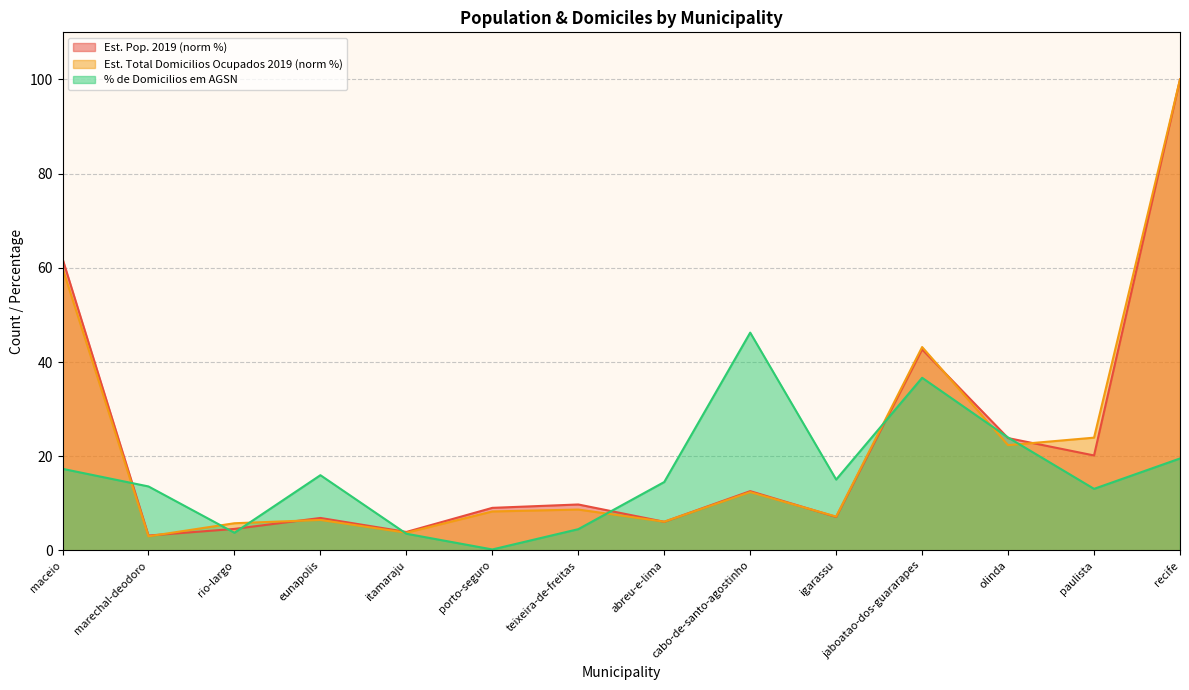

What is the value of the % de Domicilios em AGSN point at the 9th from the left?

46.2